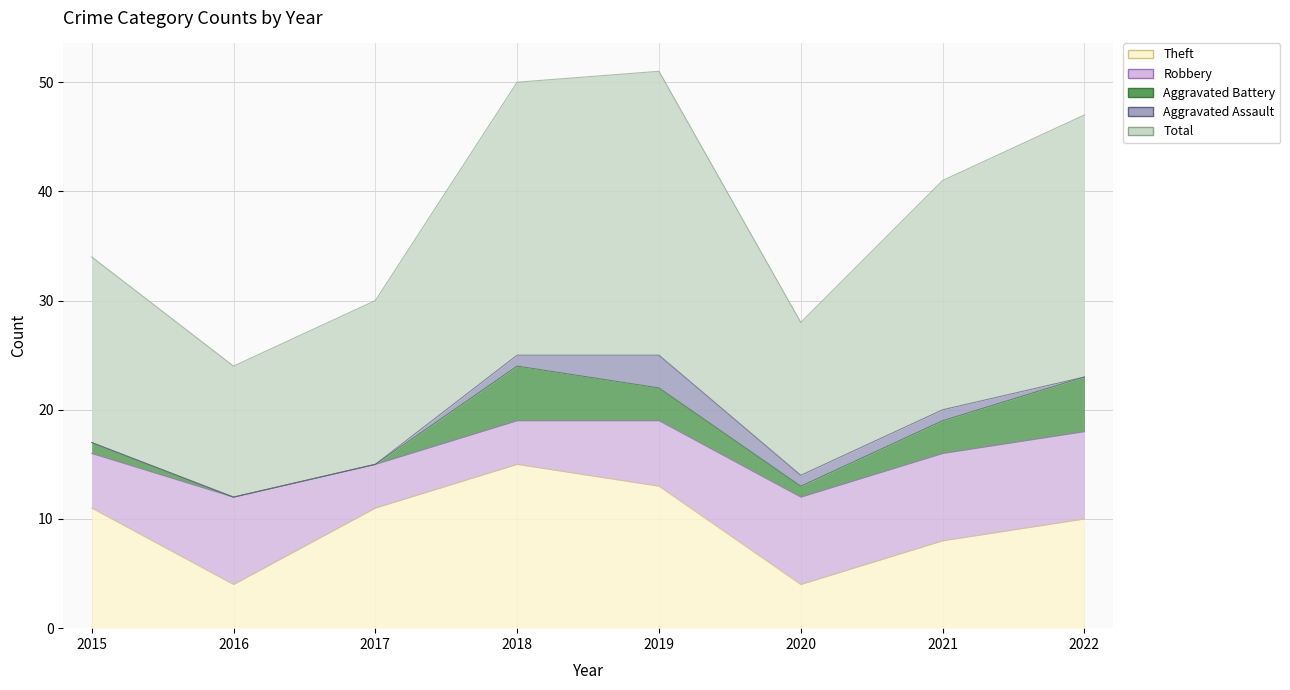

How many distinct data groups are displayed?

5